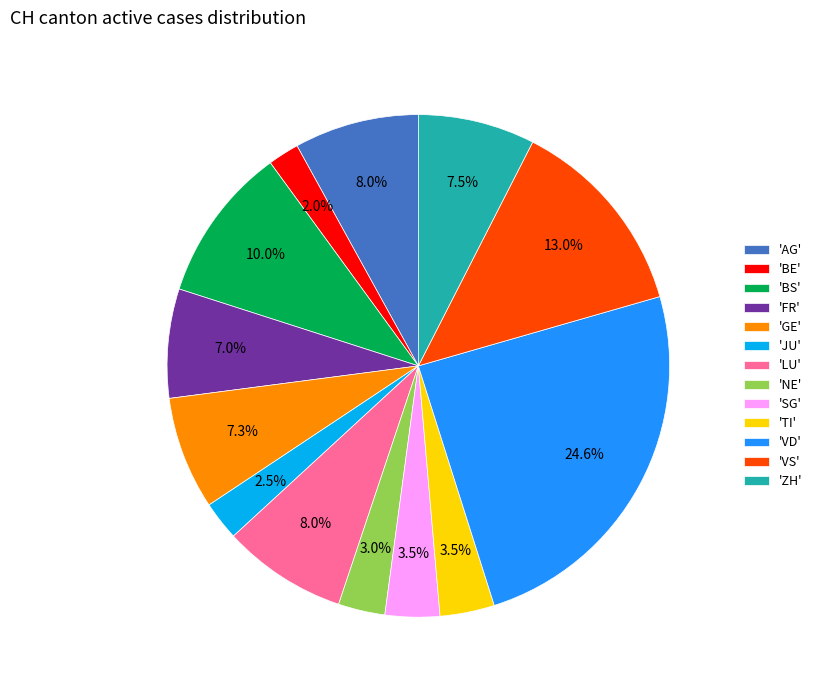

What is the smallest slice in the pie chart?

'BE'